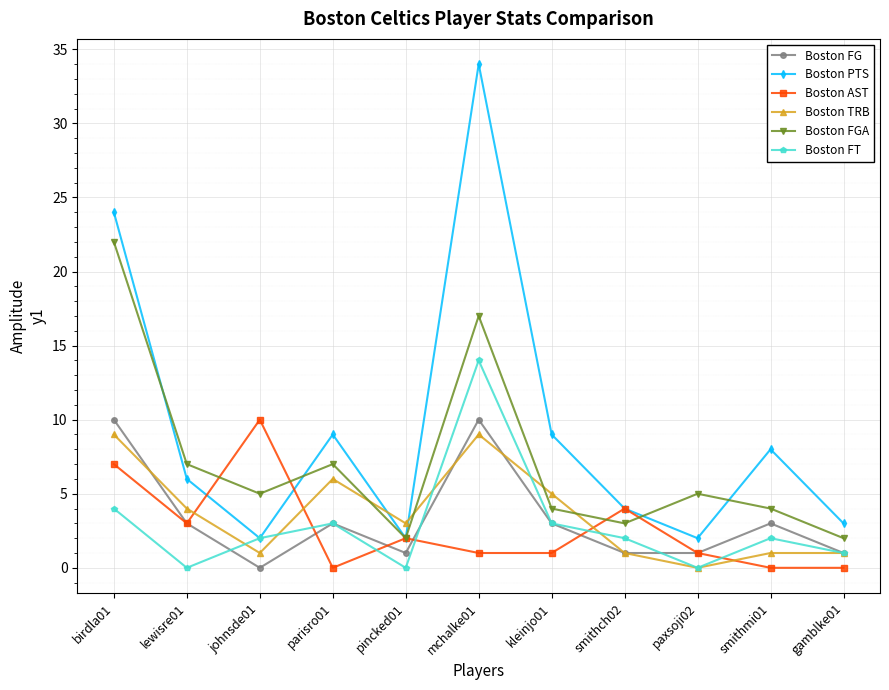

In Boston FG, how many points are higher than both neighbors (excluding endpoints)?

3